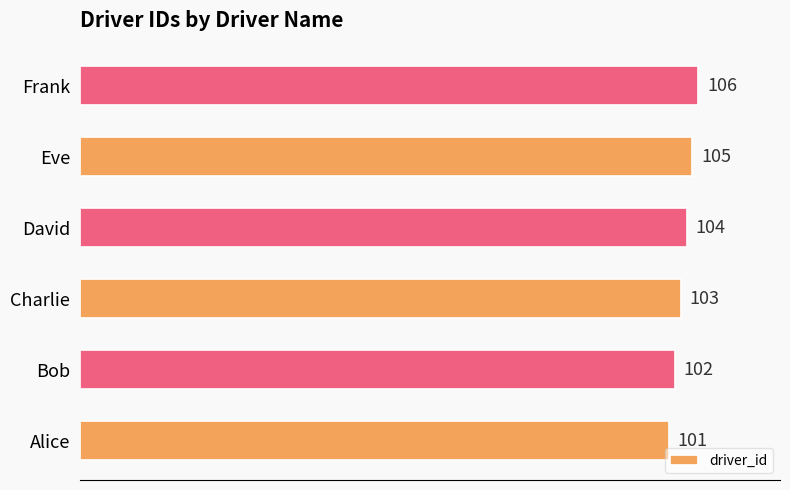

Count the values in the range 102 to 105.

4